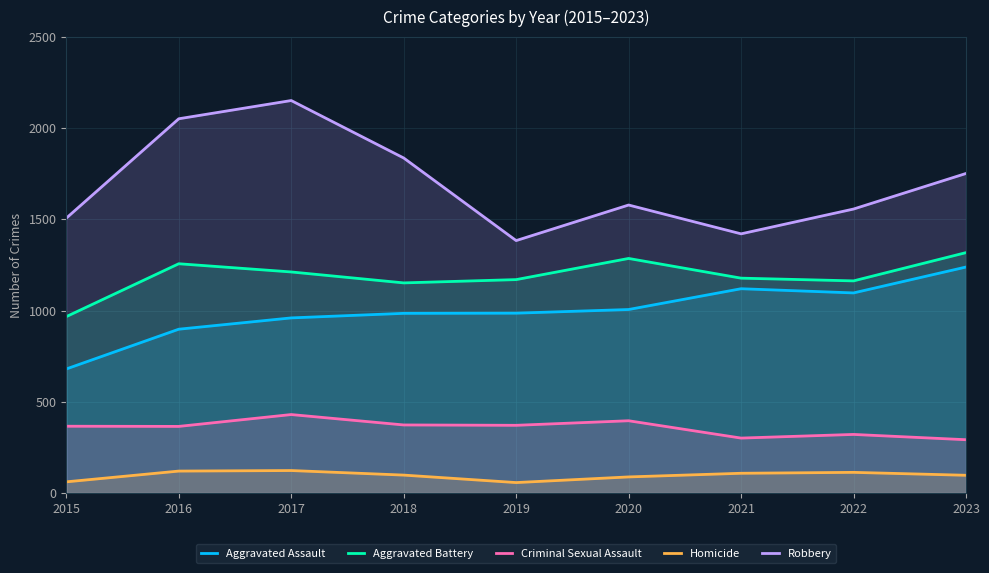

True or false: Criminal Sexual Assault and Aggravated Assault intersect in this chart.

False